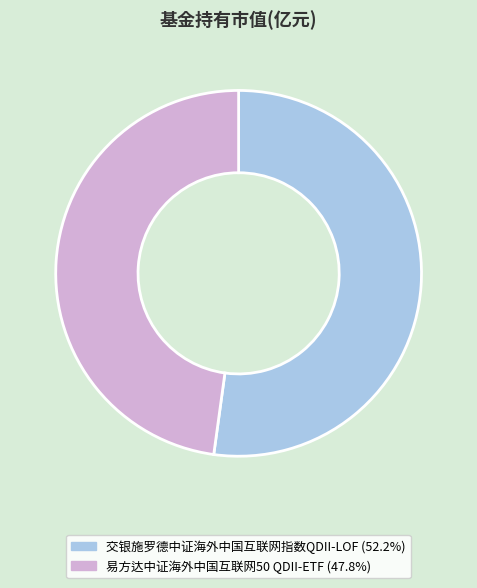

Rank the categories by value from highest to lowest.

交银施罗德中证海外中国互联网指数QDII-LOF, 易方达中证海外中国互联网50 QDII-ETF